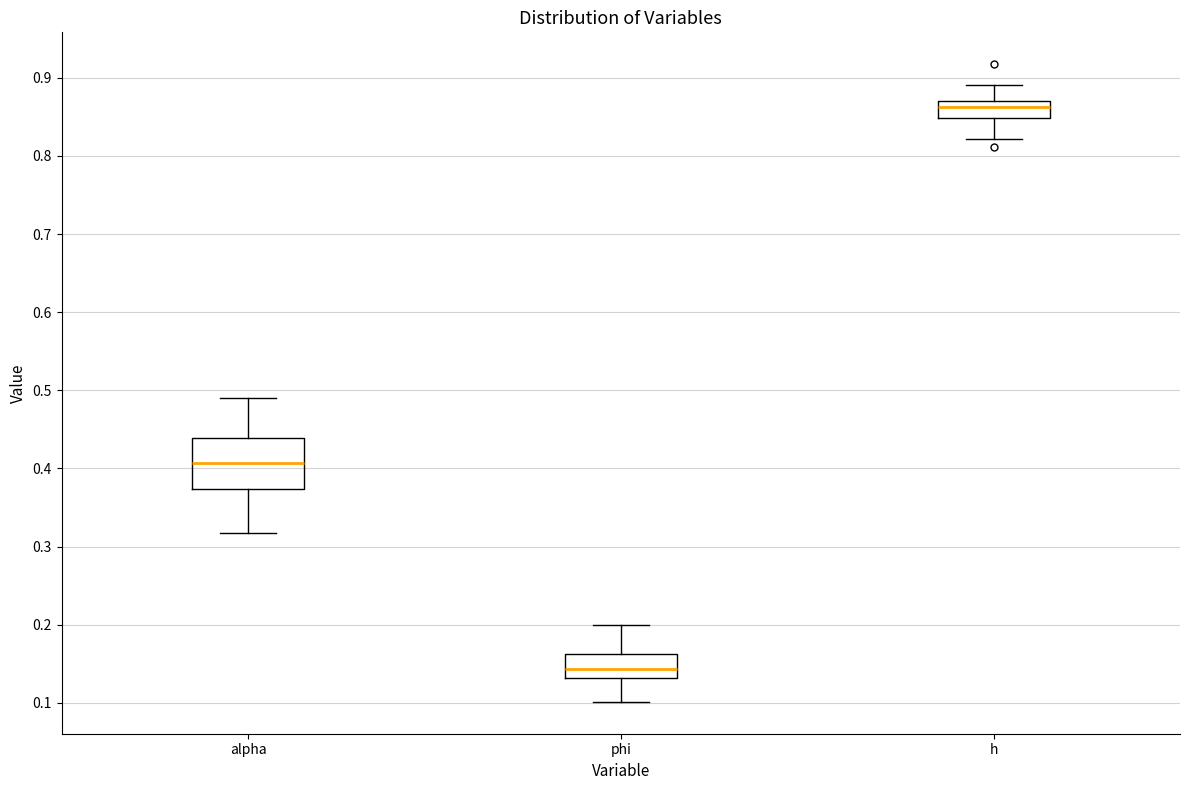

Which box's median line is the lowest?

phi